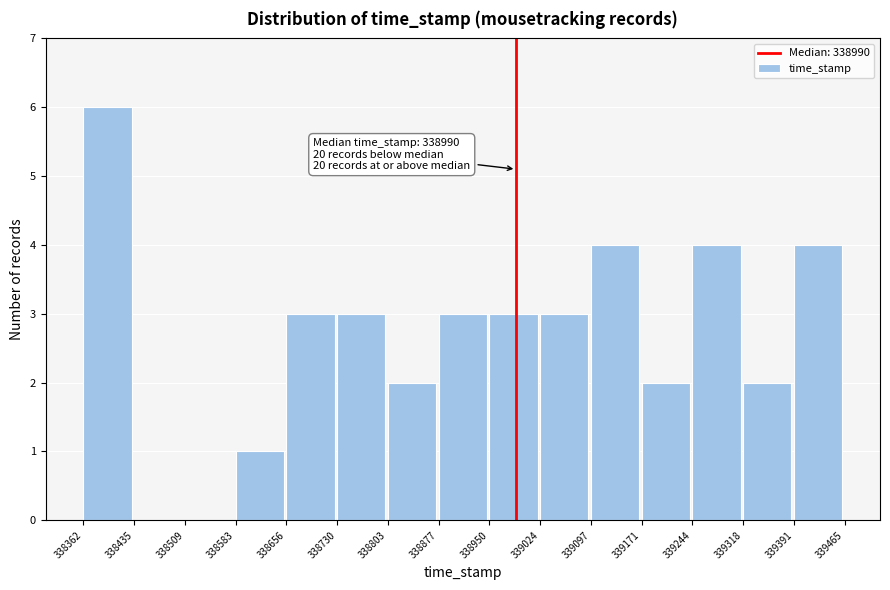

Over which range of the x-axis is the bar tallest?

338362 to 338435